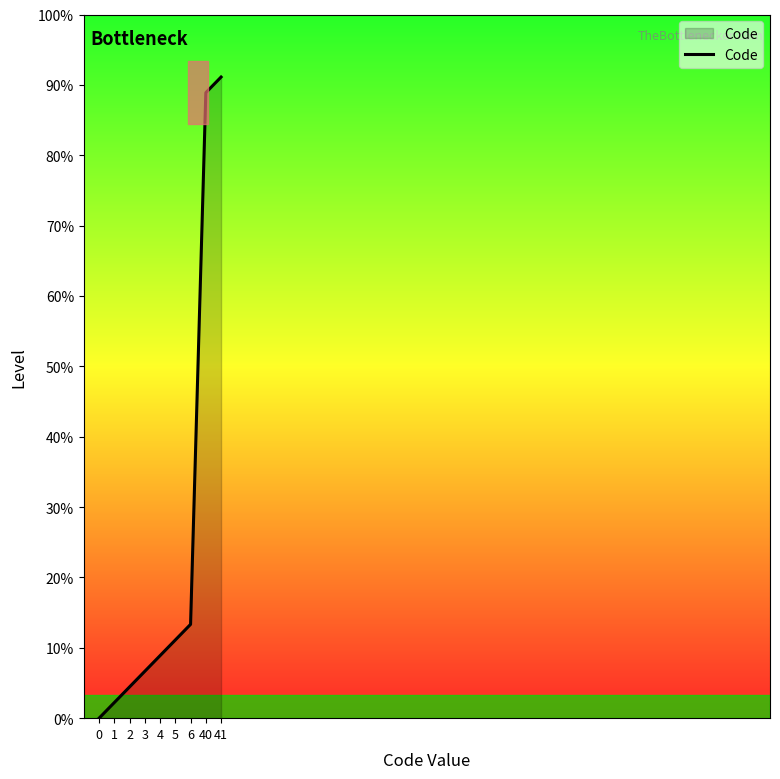

What is the difference between the second highest and second lowest values?

39